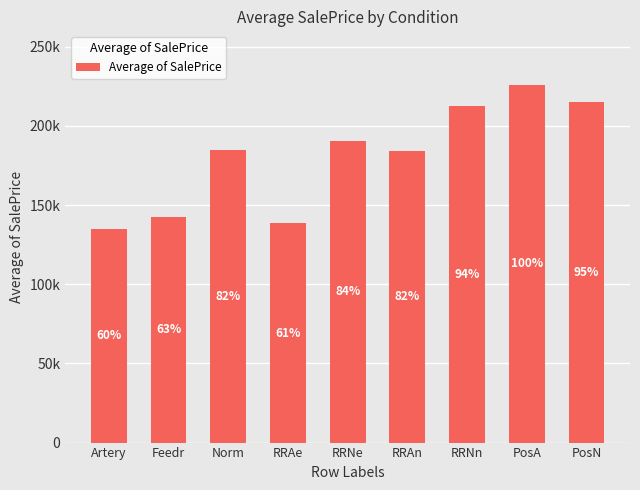

Does the chart contain stacked bars?

No